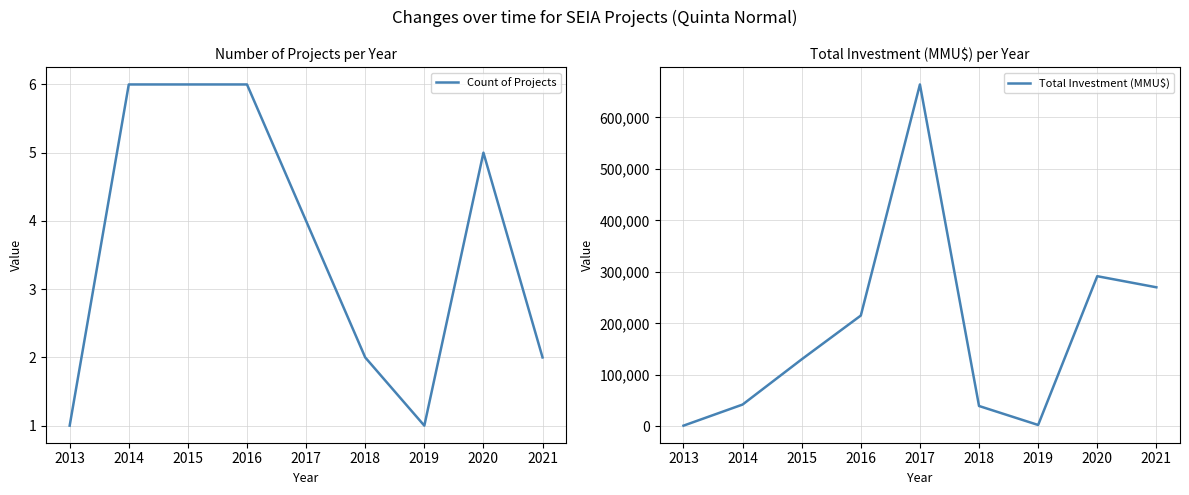

At which label does Total Investment (MMU$) reach its peak?

2017